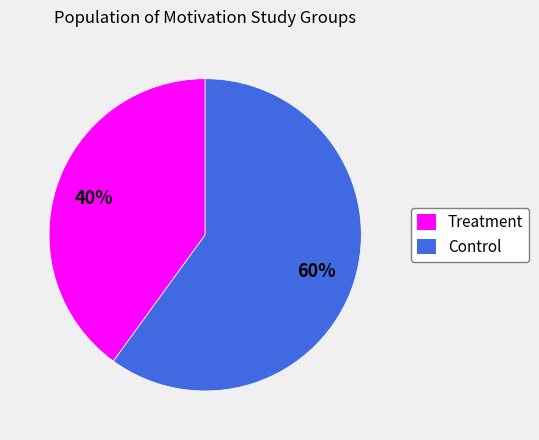

To the nearest percent, what is the difference between the largest and smallest slice percentages?

20%